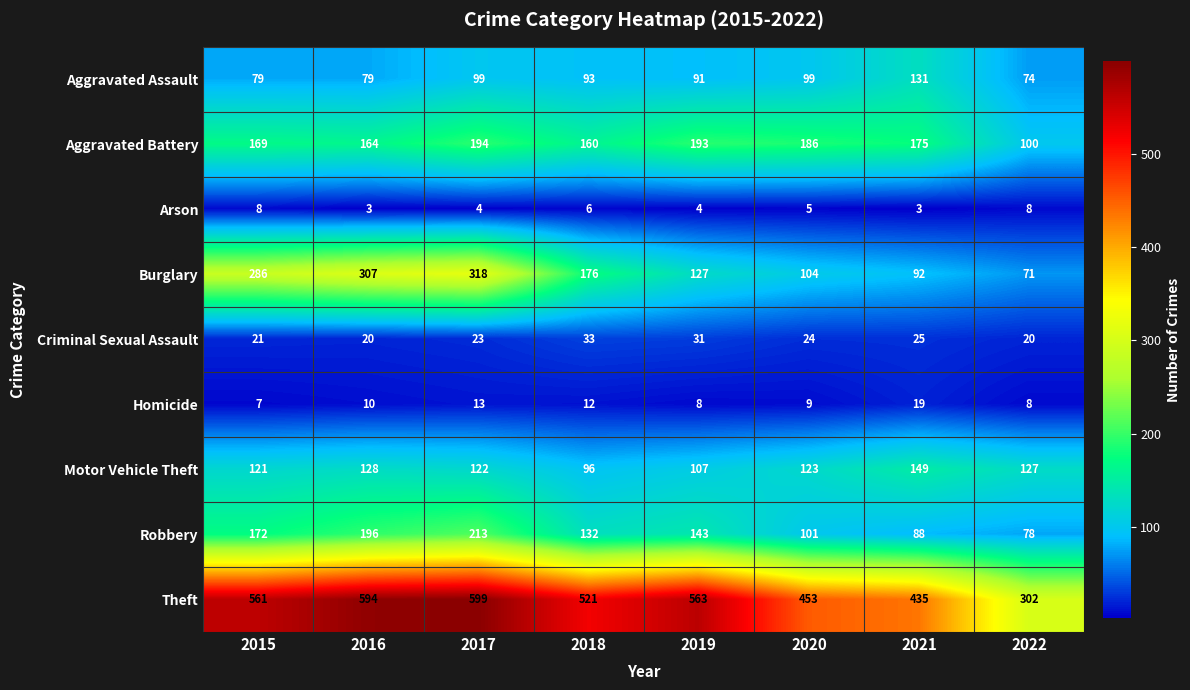

At how many categories does at least one series exceed 562?

3